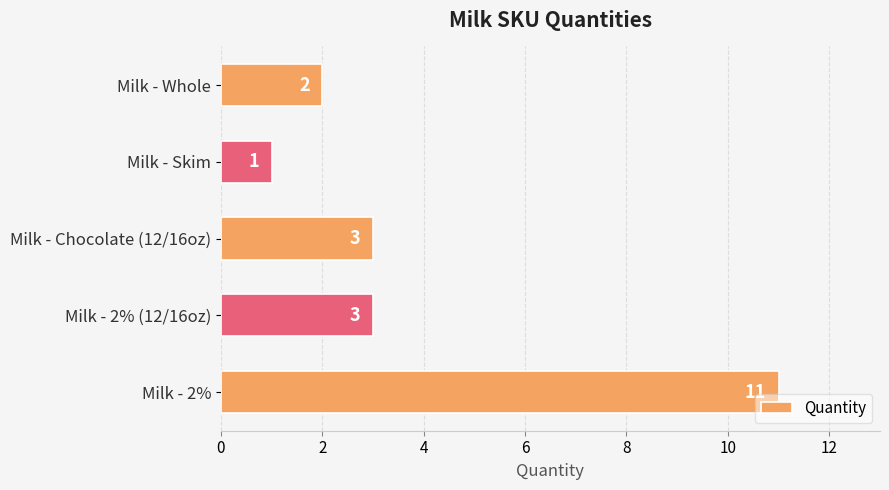

Which has a higher value, Milk - 2% (12/16oz) or Milk - Skim?

Milk - 2% (12/16oz)